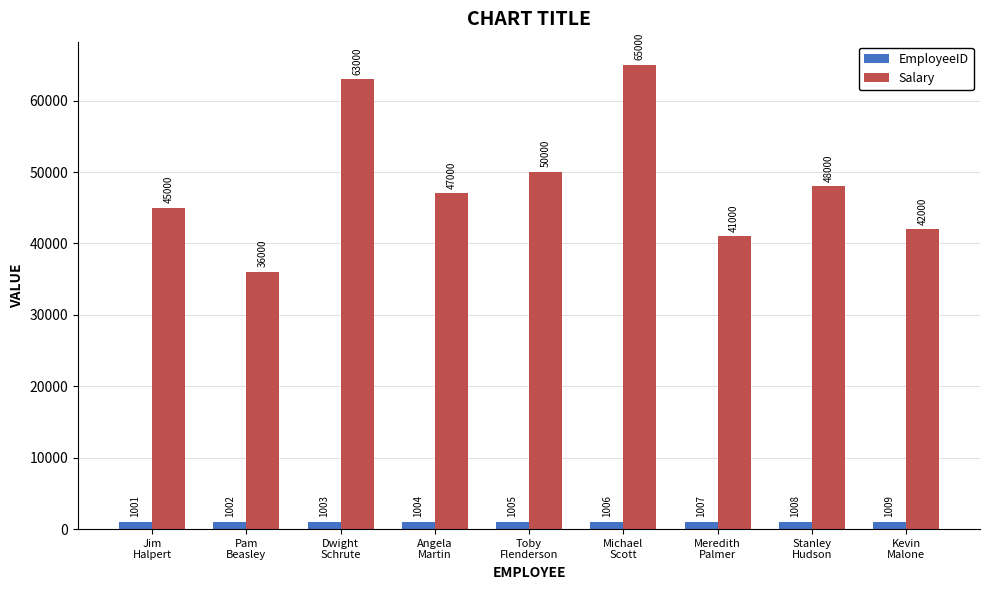

Where does the Salary series first go above 47000?

Dwight
Schrute